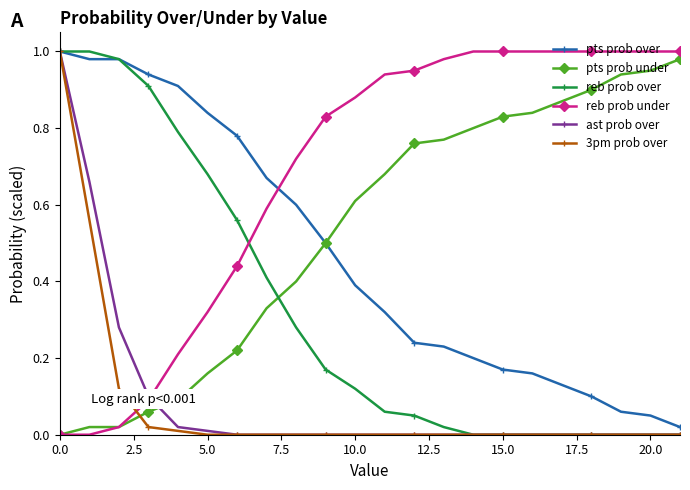

How many intersections are there between pts prob under and reb prob over?

1